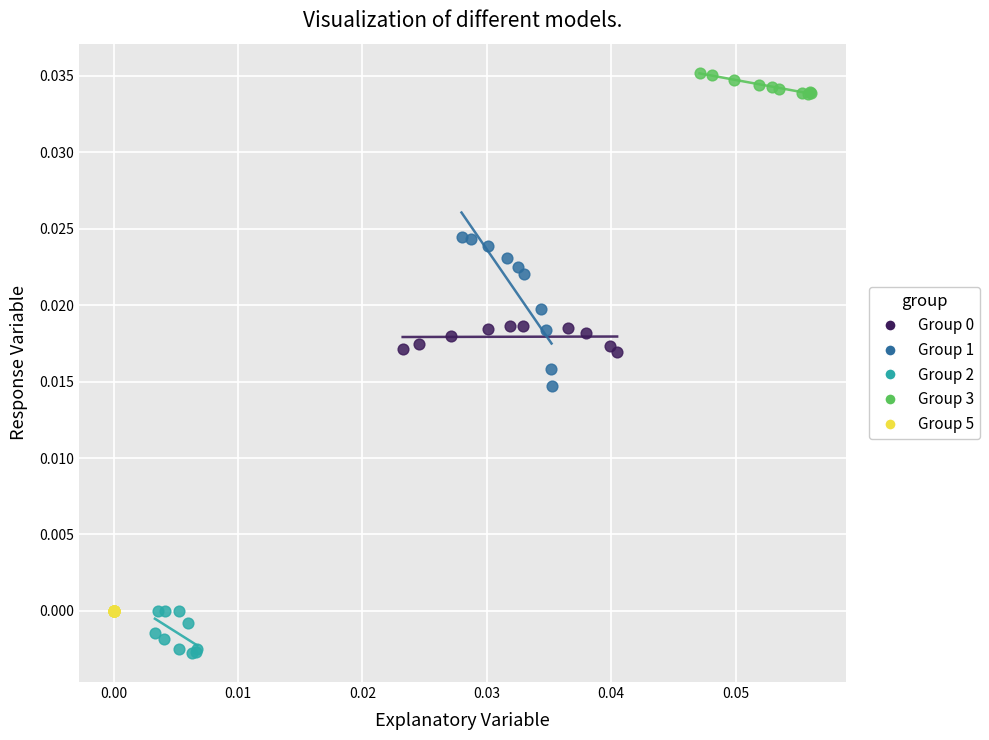

Which series contains the highest Y value?

Group 3